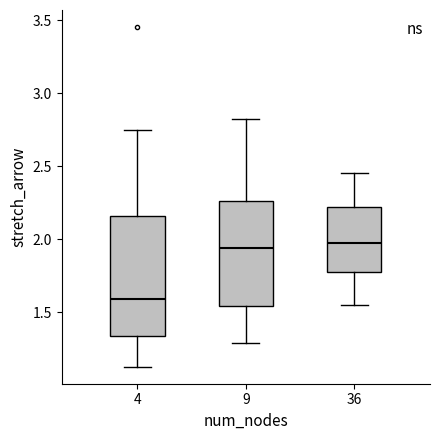

Reading left to right, transcribe this box plot: for each box, give where its median line is, the range the box spans, and where its two whiskers end, as read against the y-axis. The values are not printed on the chart, so give them approximately, as read against the axis.

4: median 1.60, box 1.35 to 2.15, whiskers 1.15 to 2.75
9: median 1.95, box 1.55 to 2.25, whiskers 1.30 to 2.80
36: median 2.00, box 1.75 to 2.20, whiskers 1.55 to 2.45